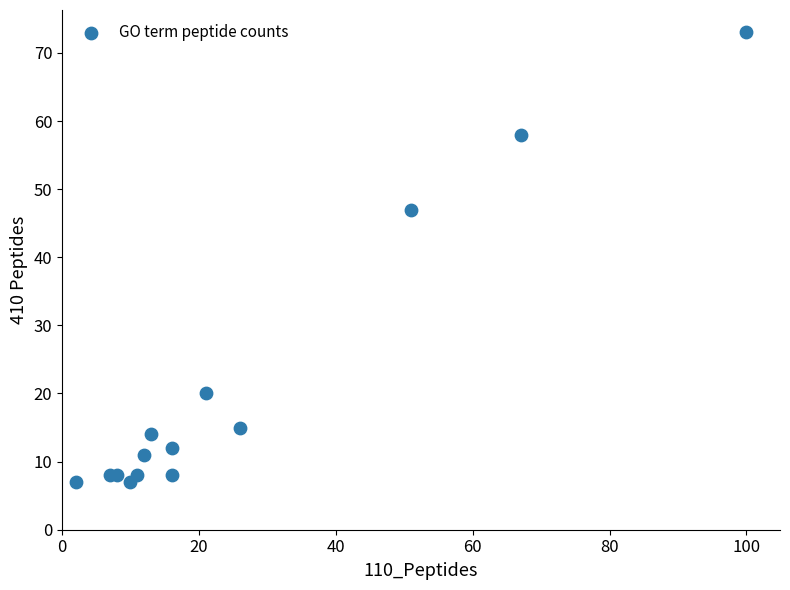

What Y value in the scatter plot is closest to 40?

47